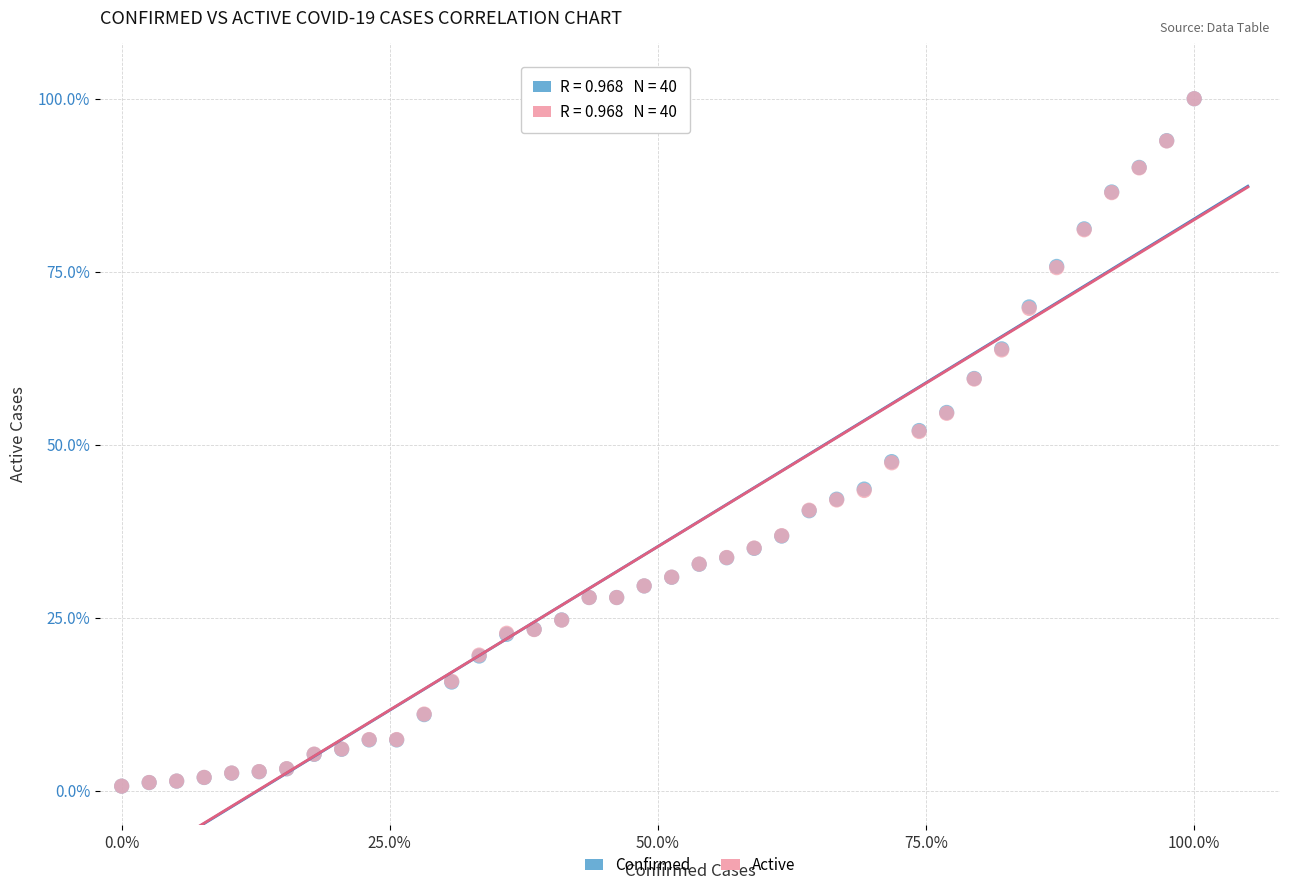

What are all the series names shown in the legend?

Confirmed, Active